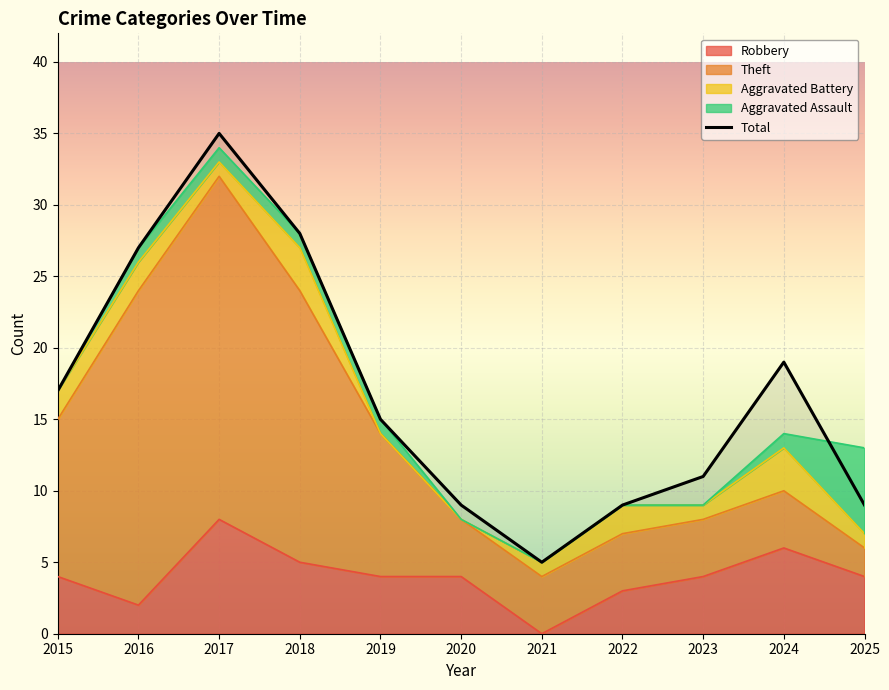

Rank the categories by value from highest to lowest.

2017, 2018, 2016, 2024, 2015, 2019, 2023, 2020, 2022, 2025, 2021